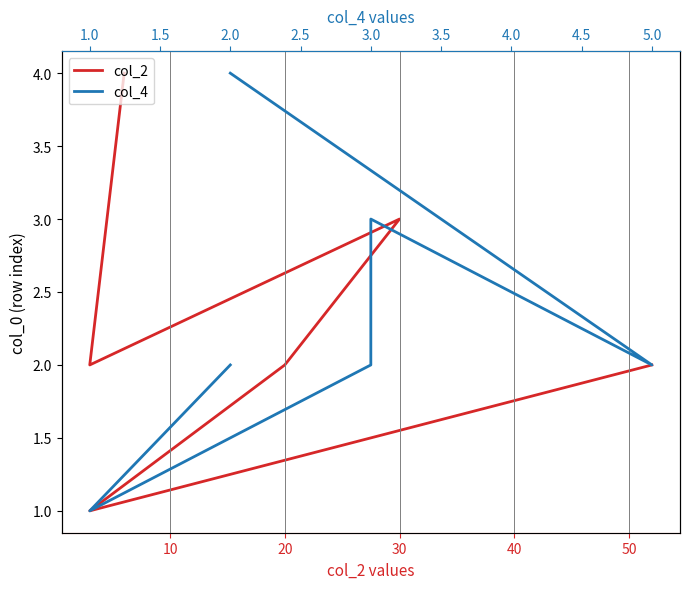

What is the approximate value of col_4 at 3.0?

3